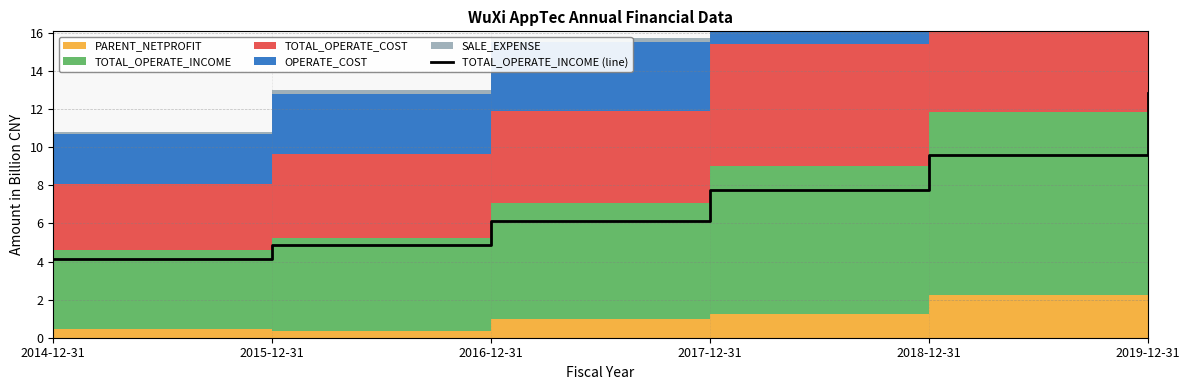

Reading left to right, transcribe all the data shown in this chart.

4.1	4.9	6.1	7.8	9.6	12.9